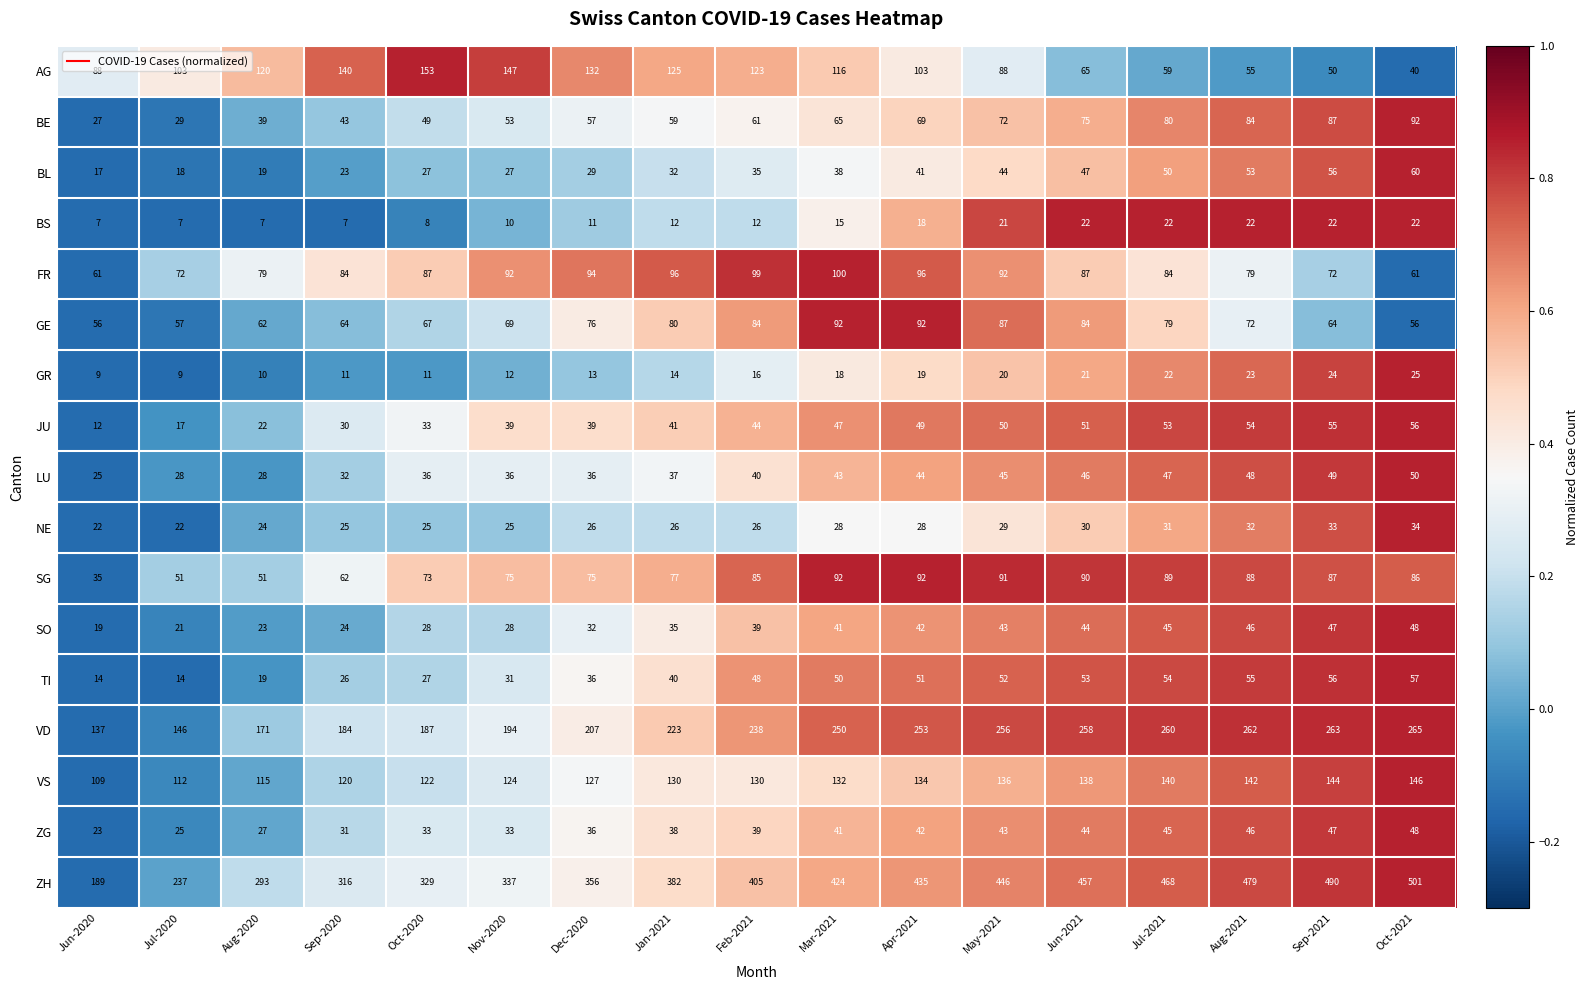

What is the sum of the FR values at Jun-2020 and Jul-2021?

145